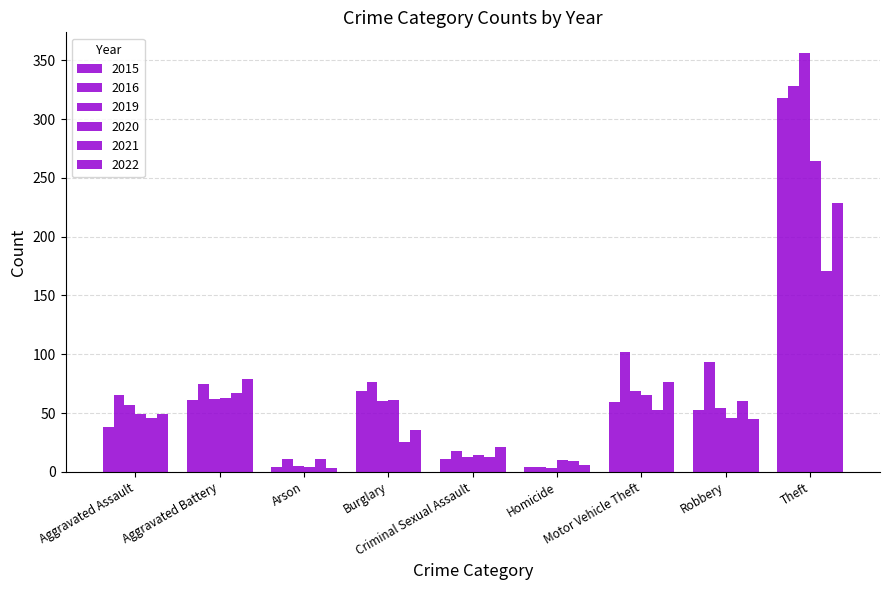

What is the label of the 9th bar from the left?

Theft